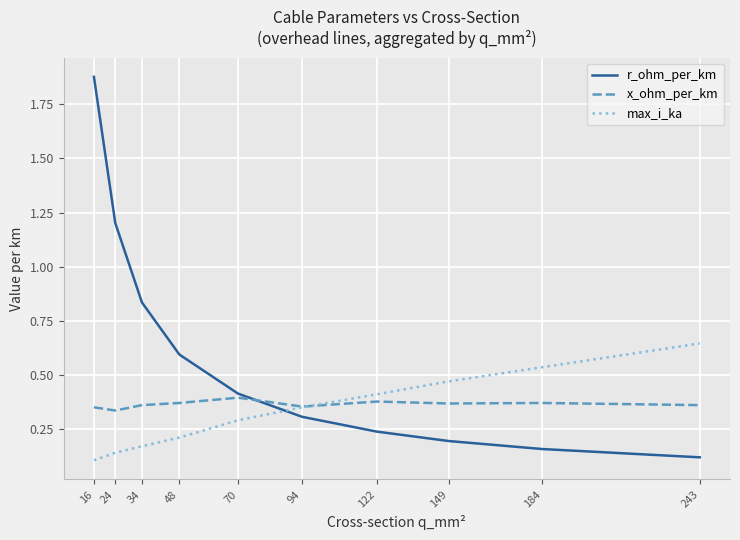

List the labels in order of max_i_ka value, largest first.

243, 184, 149, 122, 94, 70, 48, 34, 24, 16